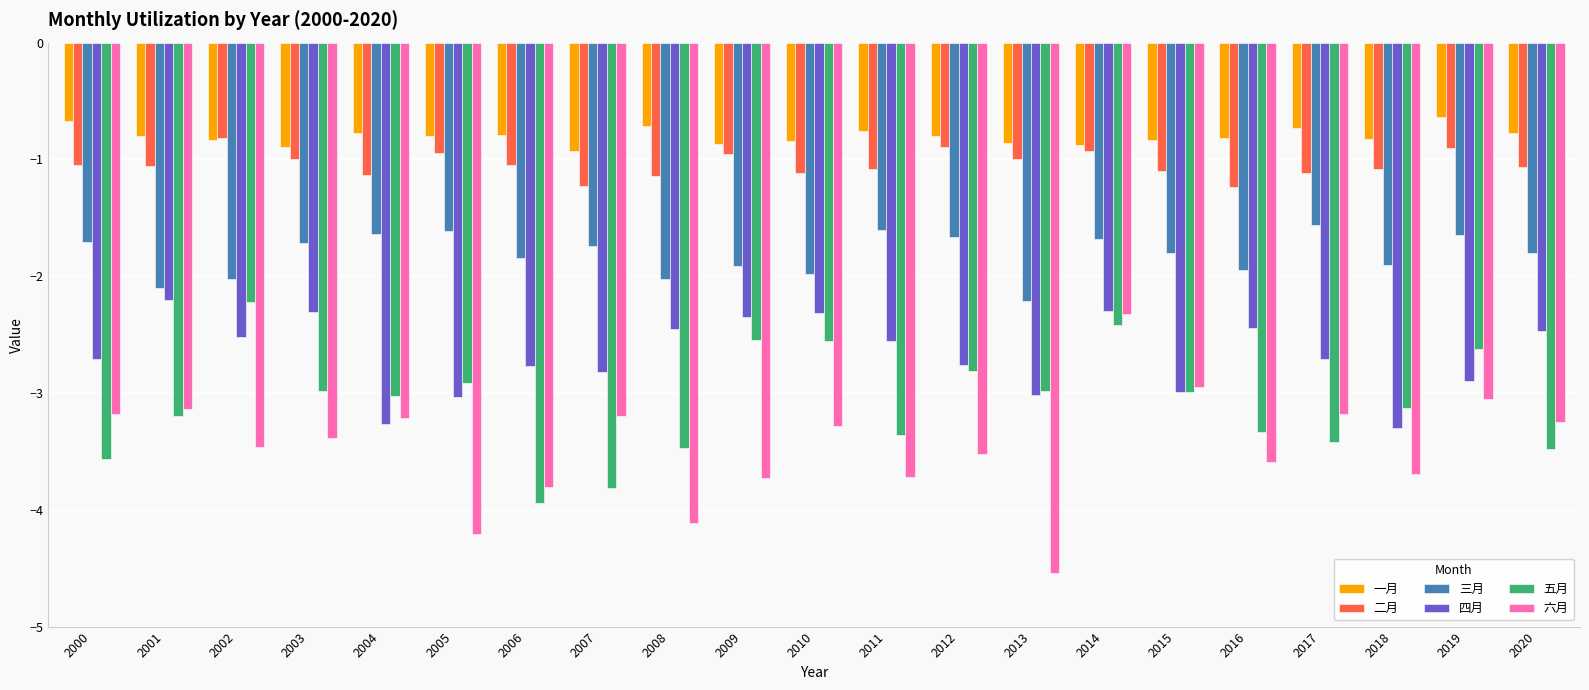

At which category does the chart reach its minimum across all series?

2013